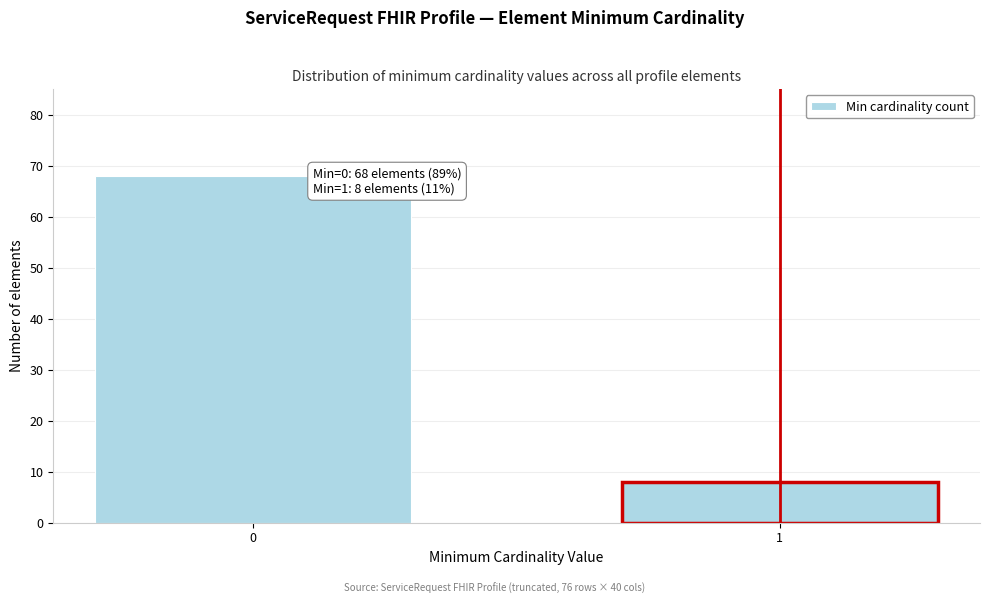

Reading left to right, list all the values displayed in this chart.

0=68	1=8